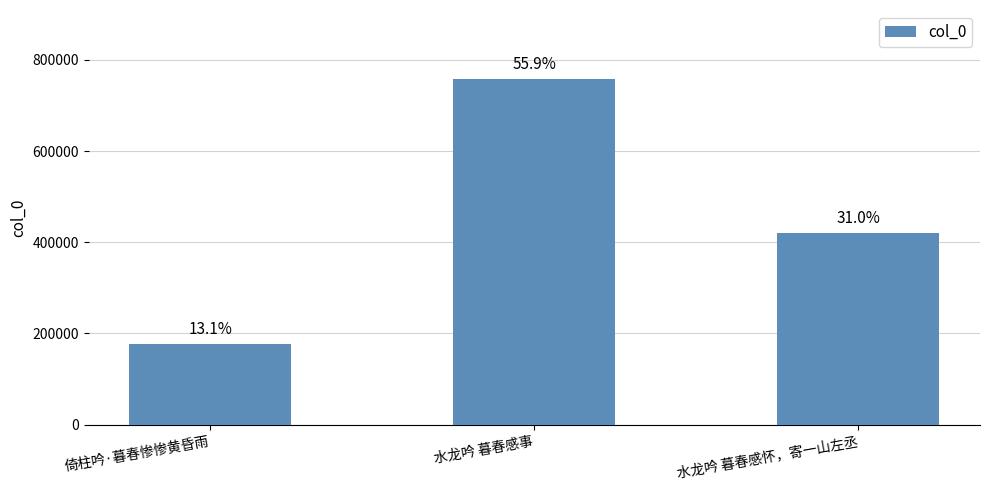

The value at 倚柱吟·暮春惨惨黄昏雨 is 177361. True or false?

True